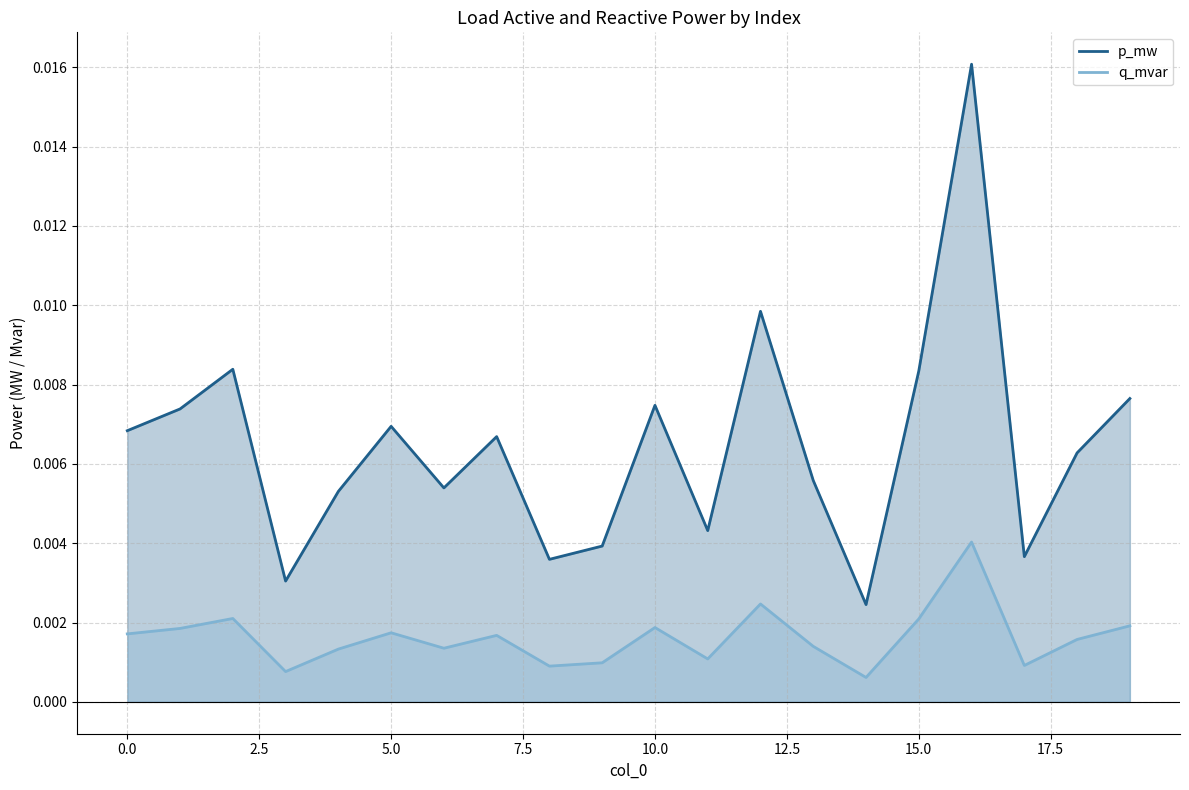

Which category has the highest value across all series?

16